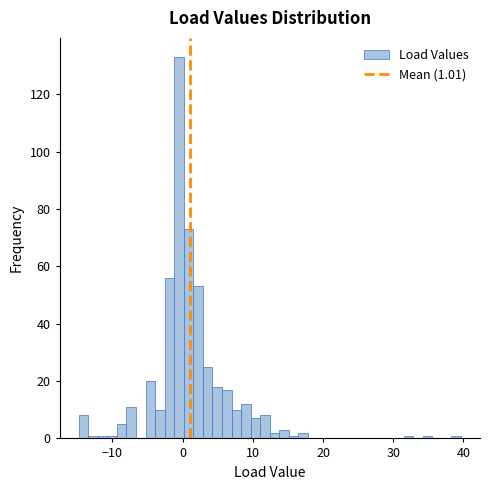

Read against the x-axis, roughly where is the centre of the tallest bar?

-1